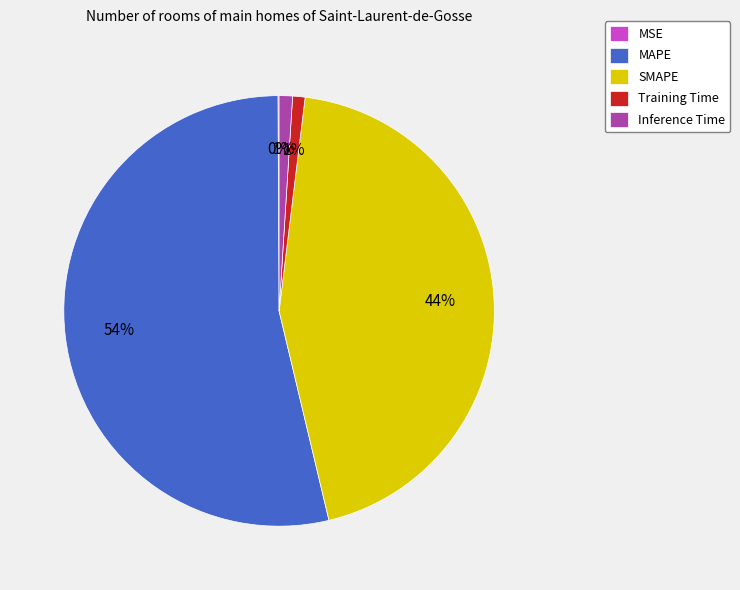

Which slice is the largest?

MAPE